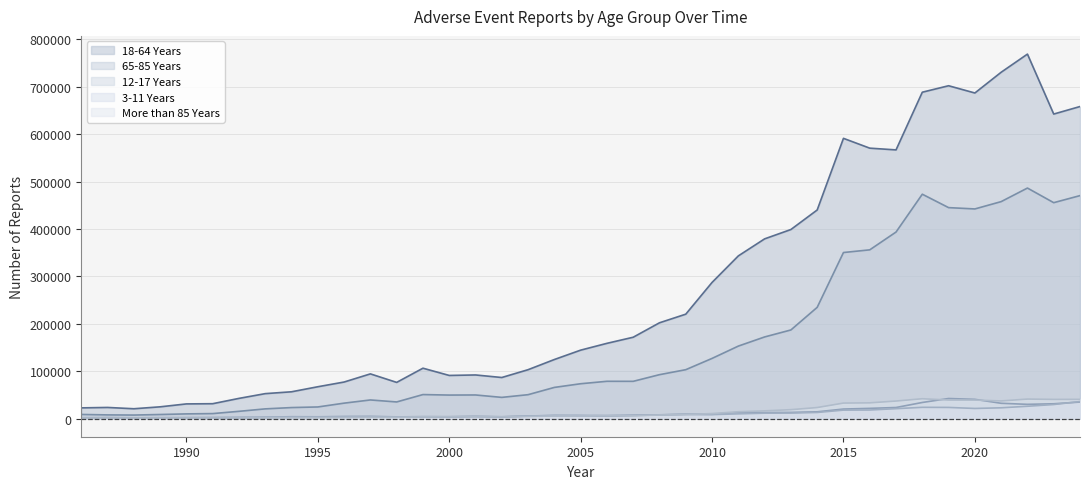

Which series has the largest range (max minus min)?

18-64 Years